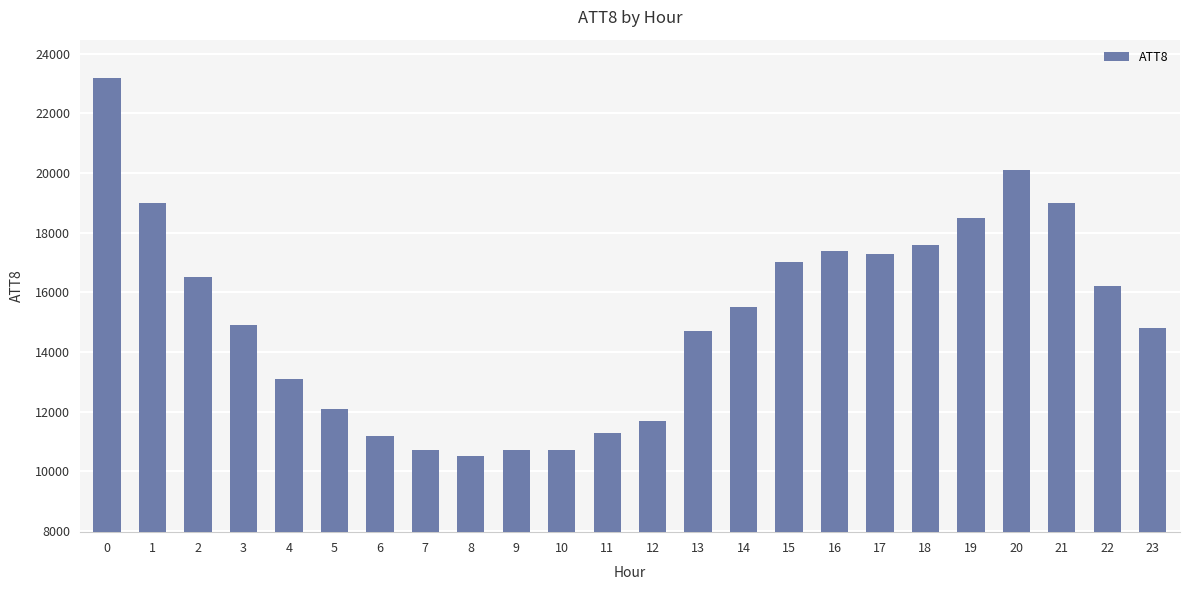

What is the change in value from 7 to 11?

+600